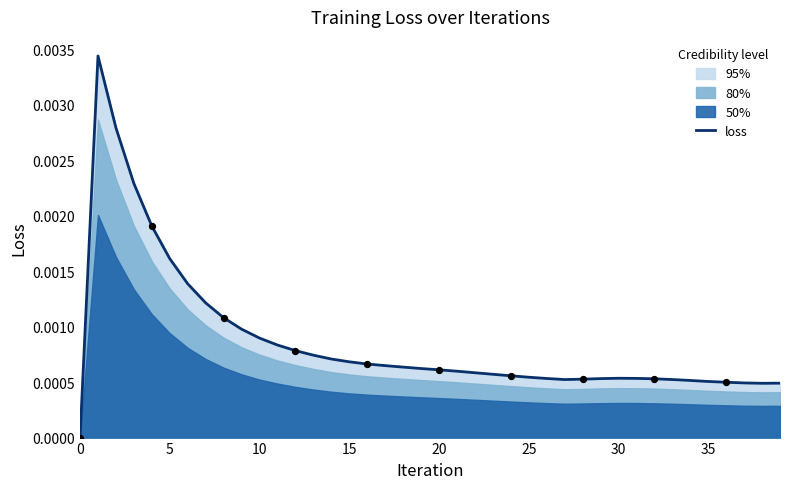

Which has a higher value, 36 or 32?

32